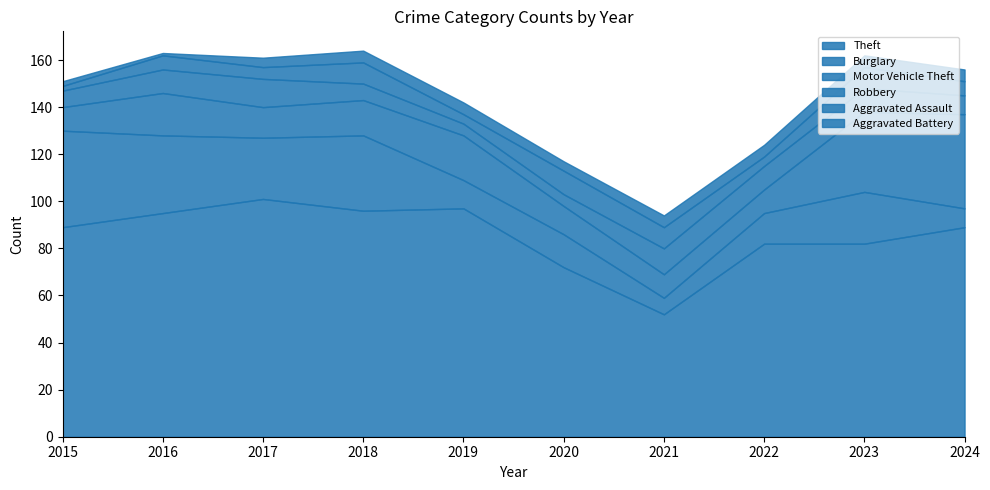

What is the difference between the maximum and minimum values in the Burglary series?

34